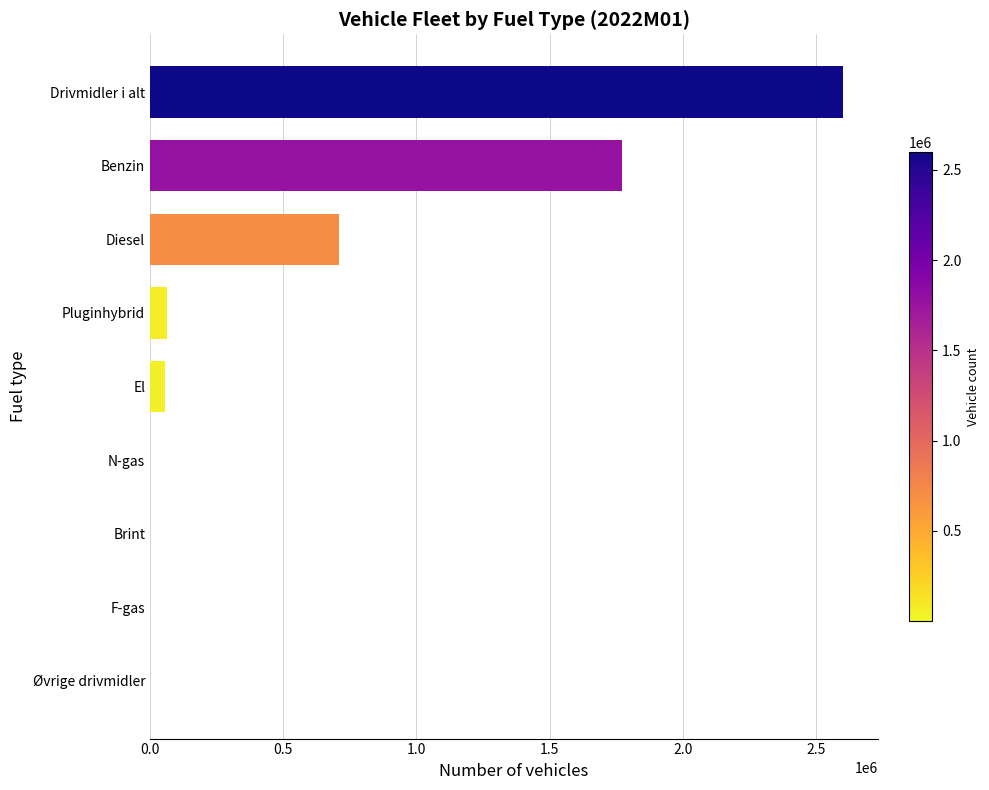

Which has a higher value, Diesel or Brint?

Diesel